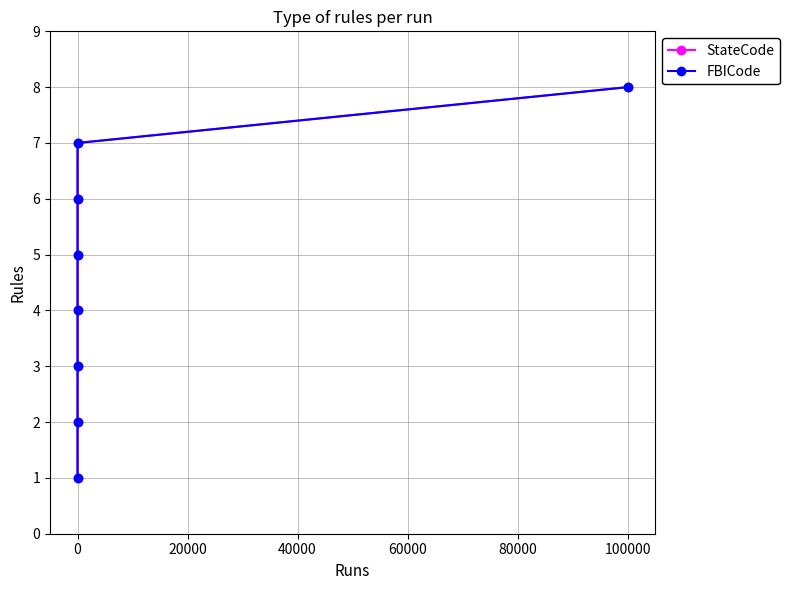

Does the chart have visible grid lines?

Yes